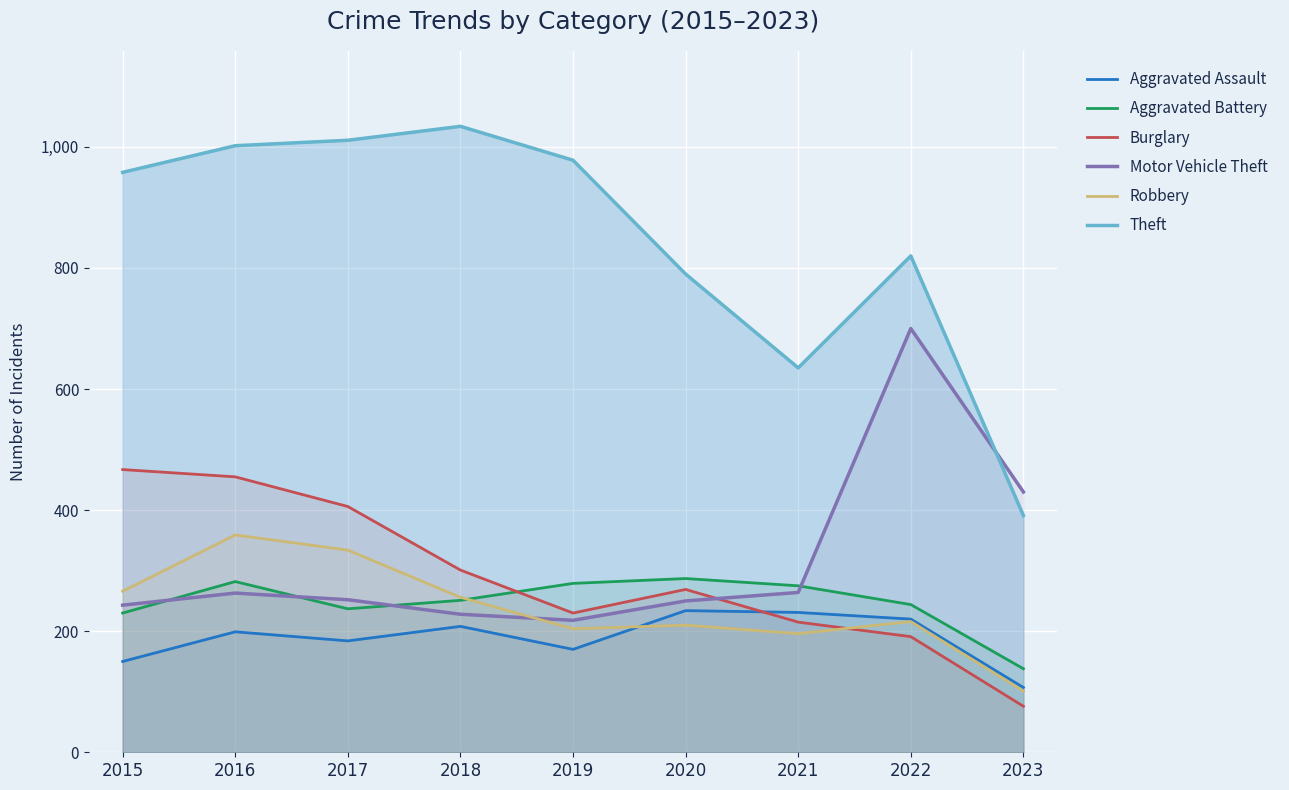

What is the sum of the Burglary values at 2016 and 2022?

646